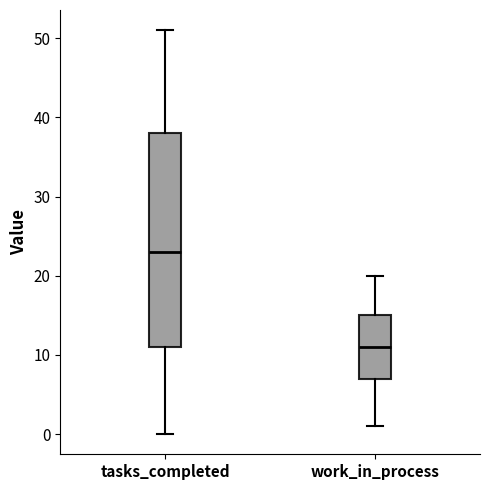

Which box's median line is the highest?

tasks_completed